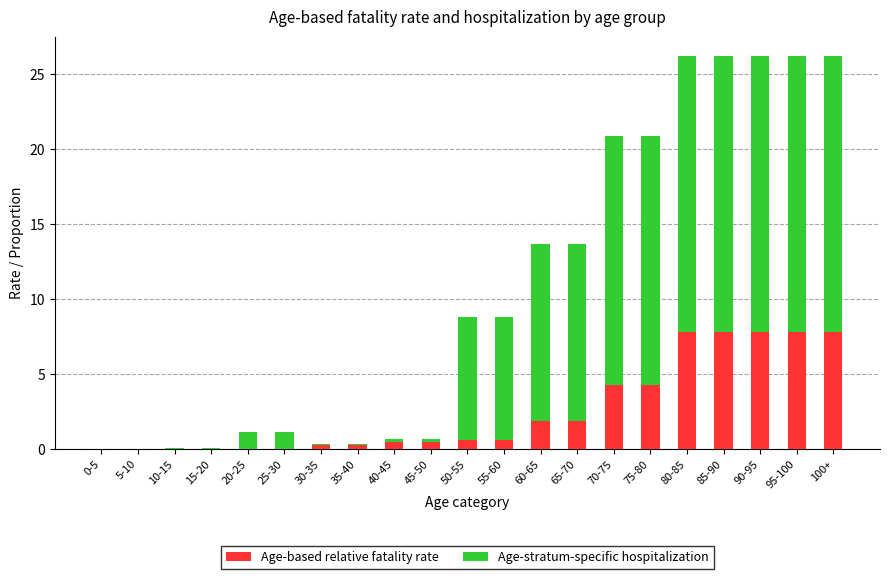

What is the highest value of the Age-based relative fatality rate series?

7.8